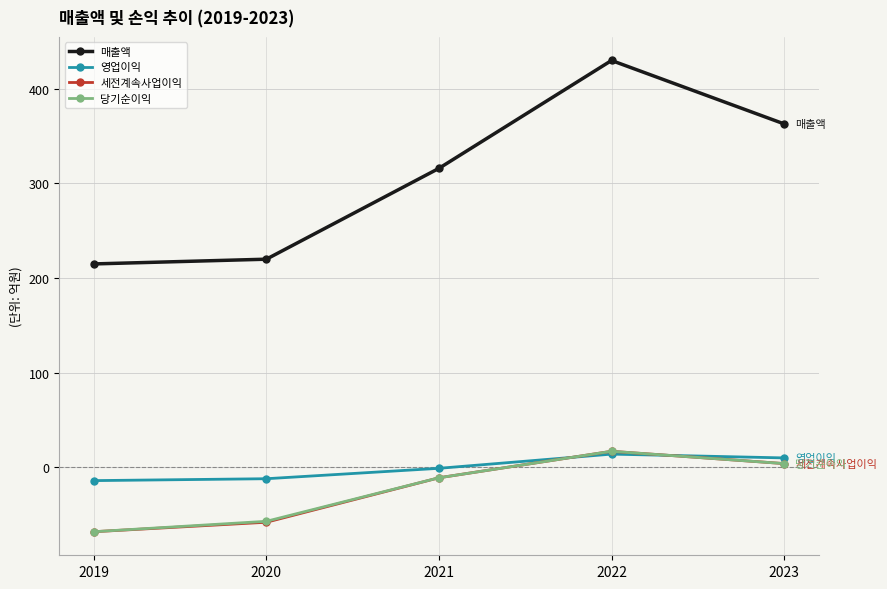

What is the sum of the 당기순이익 values at 2022 and 2019?

-51